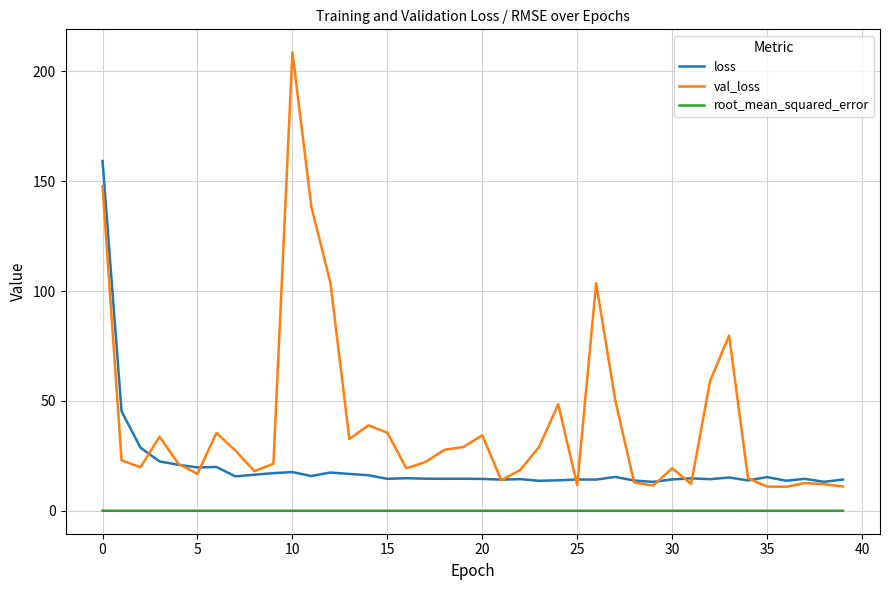

True or false: loss and val_loss intersect in this chart.

True